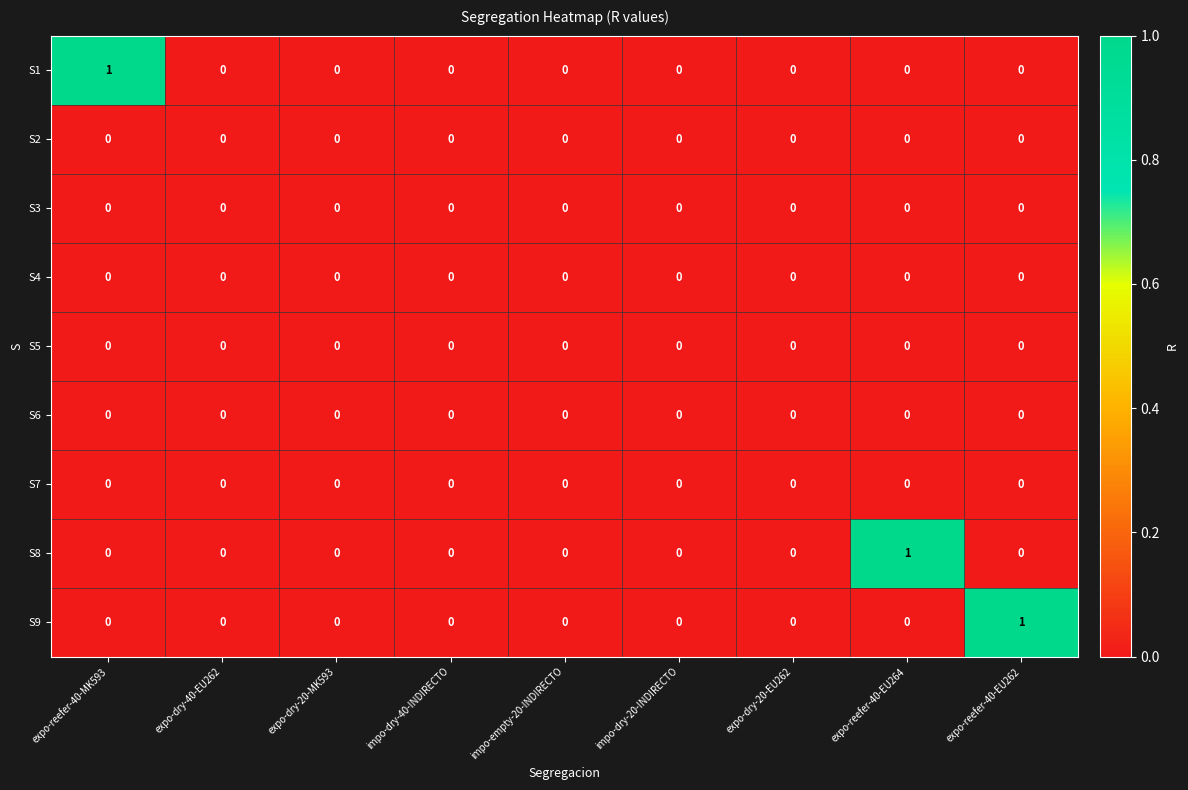

The value of S2 at impo-empty-20-INDIRECTO is 0. True or false?

True